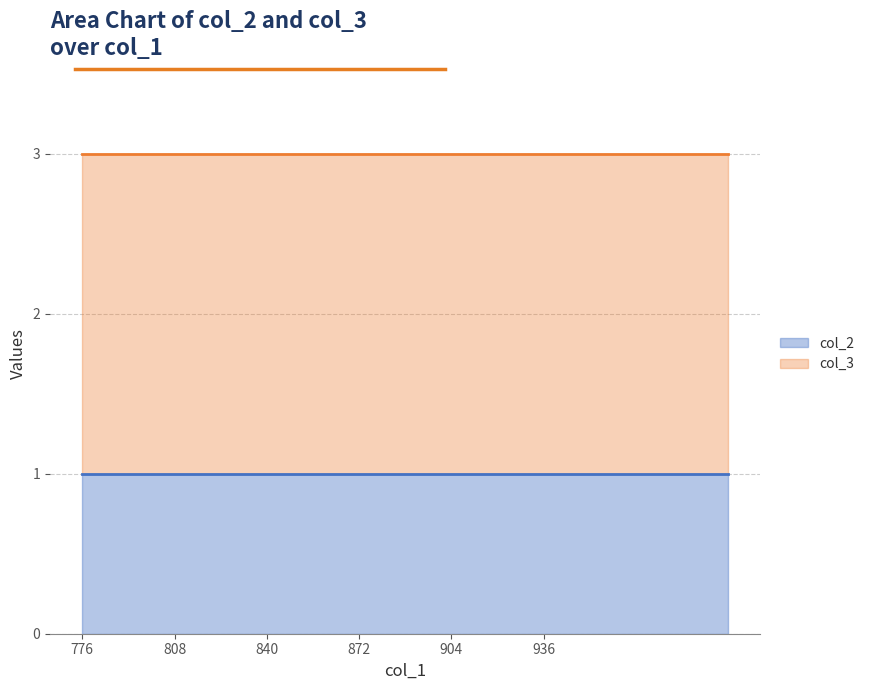

Reading left to right, what are all the values shown in this chart?

col_2 line: 1	1	1	1	1	1	1	1	1	1	1	1	1	1	1
col_3 line: 3	3	3	3	3	3	3	3	3	3	3	3	3	3	3